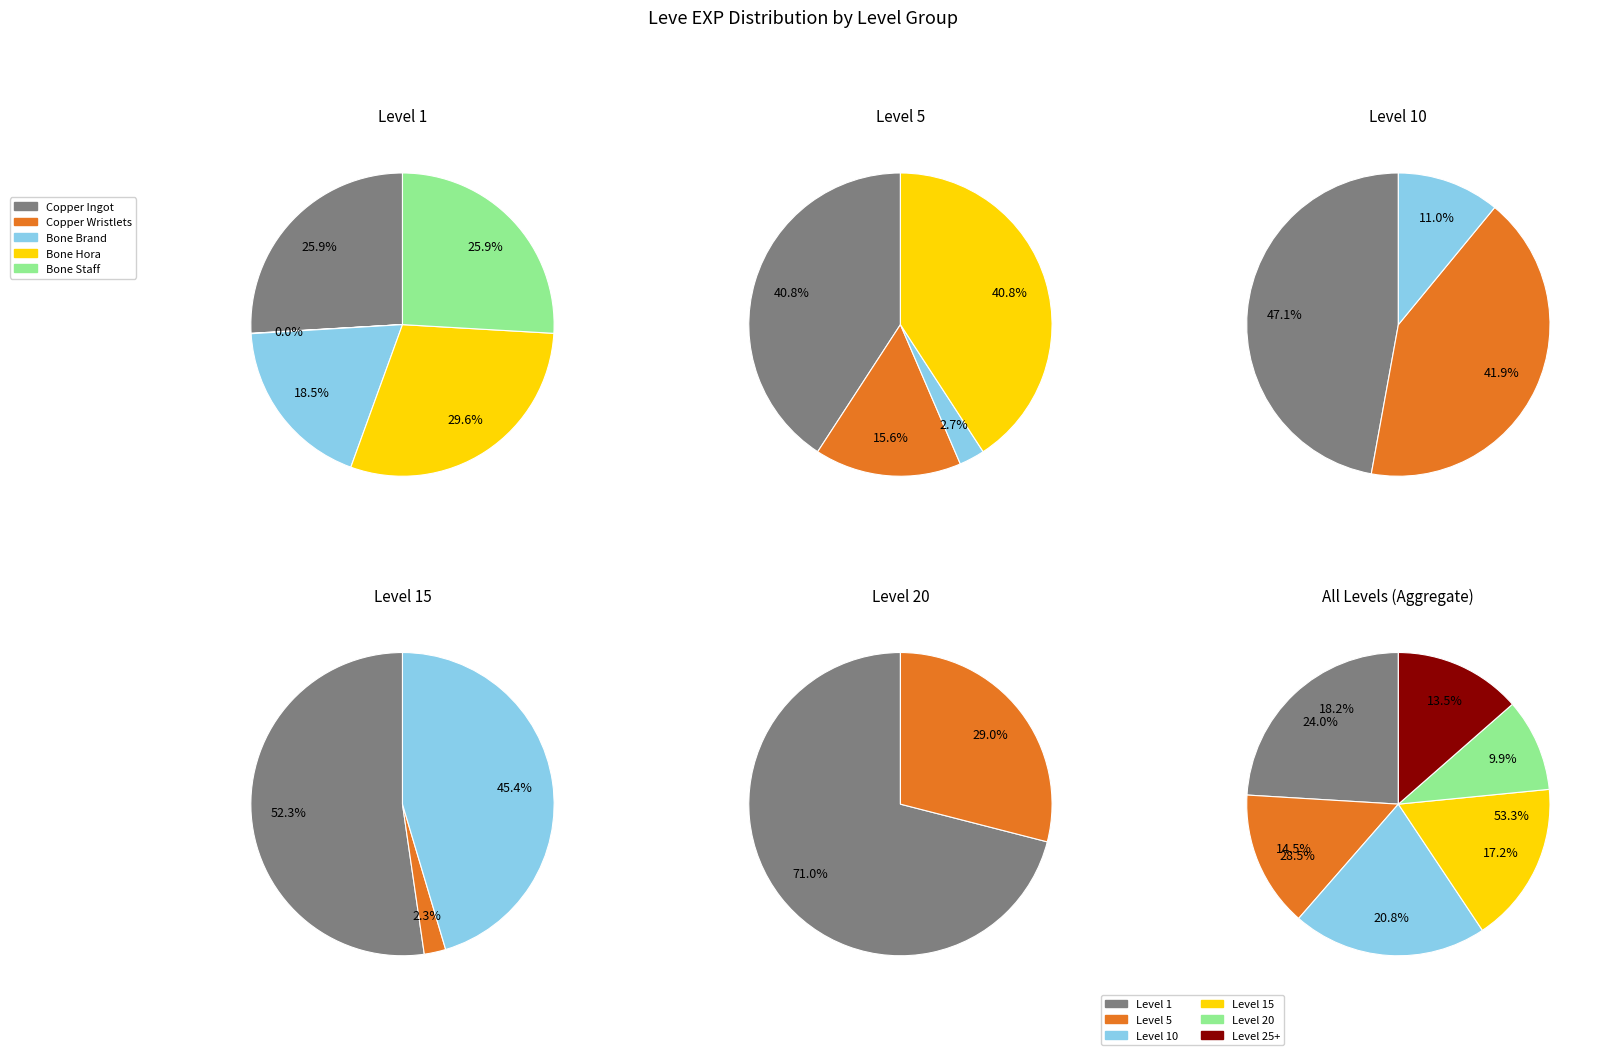

Is there a majority slice in this chart?

No